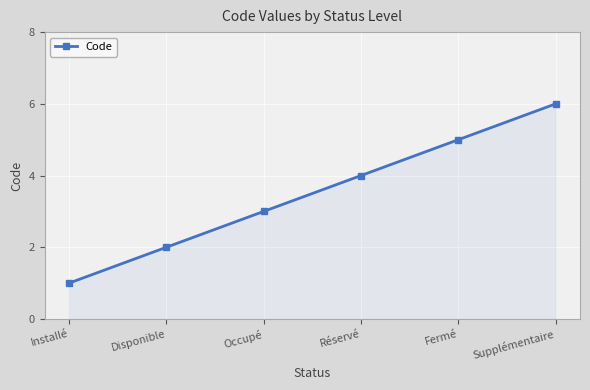

What is the value of the 6th point from the left?

6